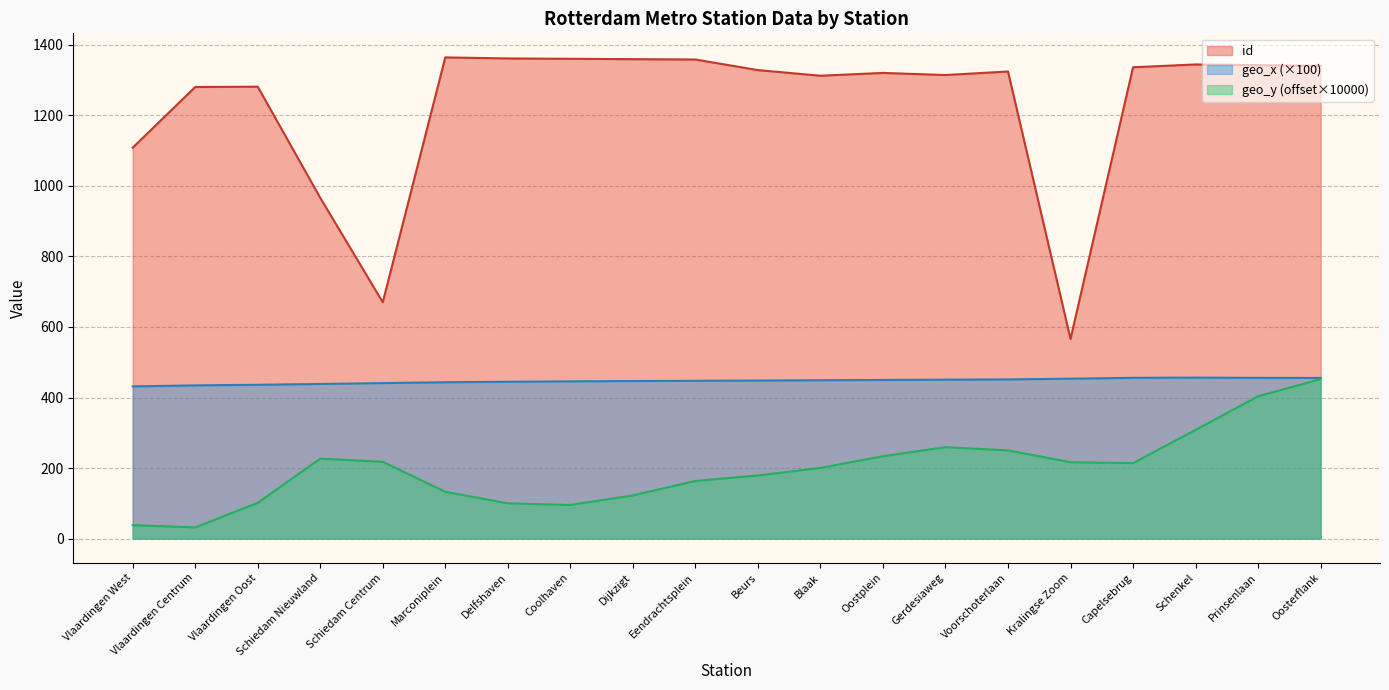

Which series has the largest range (max minus min)?

id